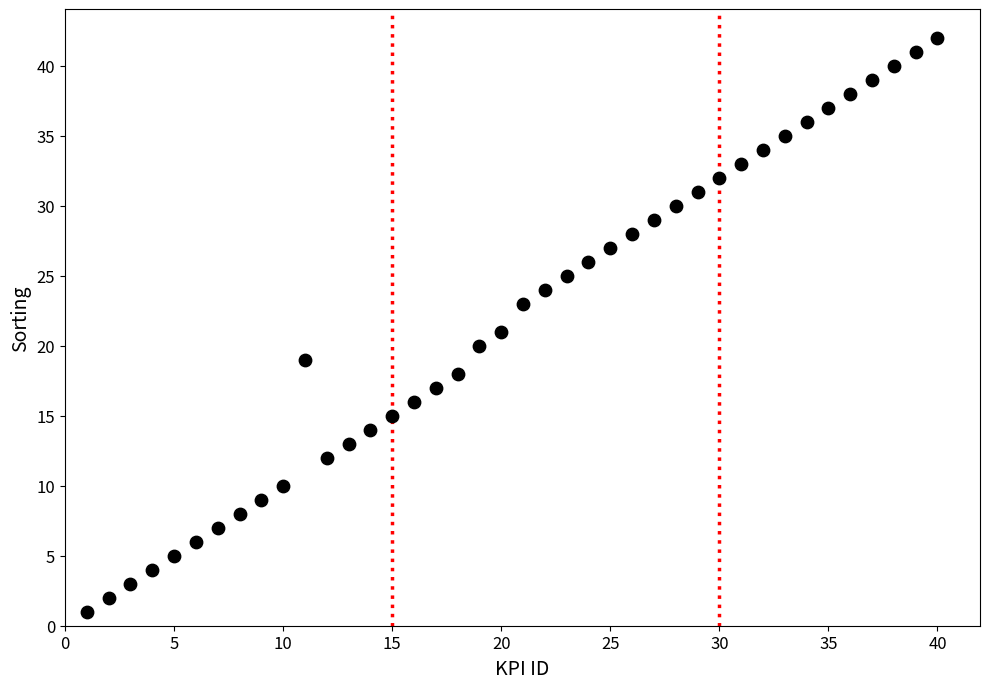

What is the range of Y values (max minus min)?

41